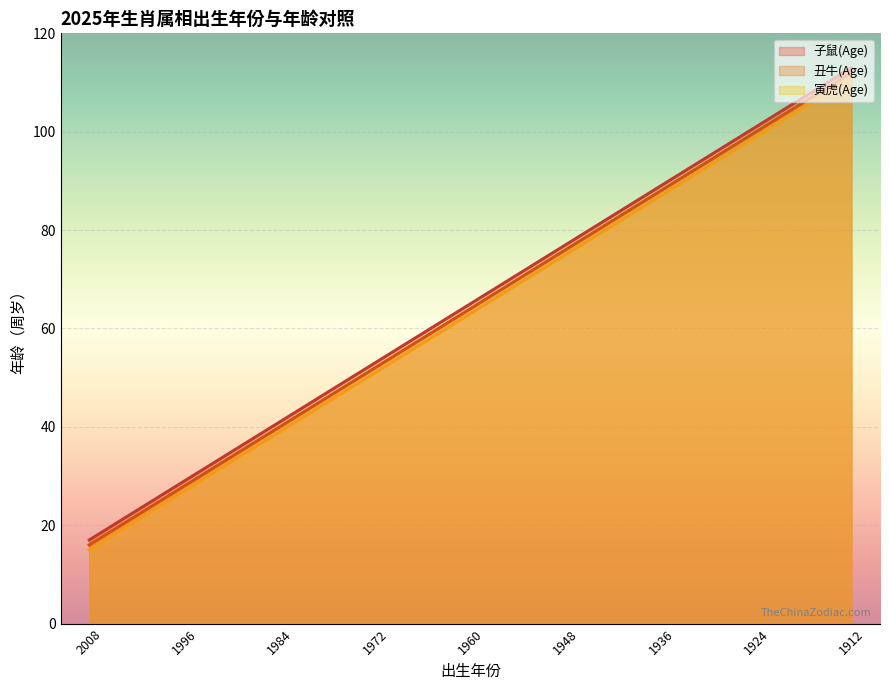

Rank the series by their maximum value, from highest to lowest.

子鼠(Age), 丑牛(Age), 寅虎(Age)